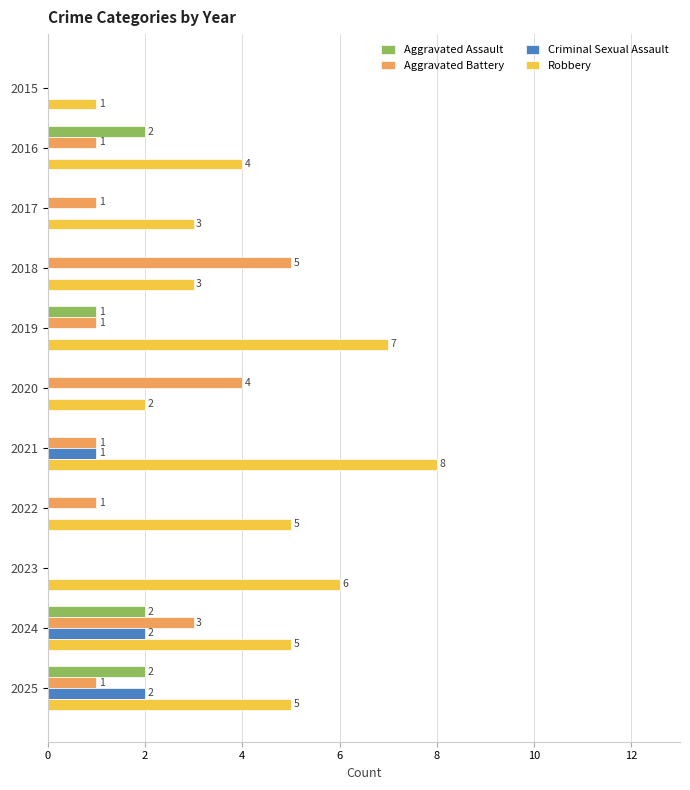

At which category is the sum across all series the highest?

2024